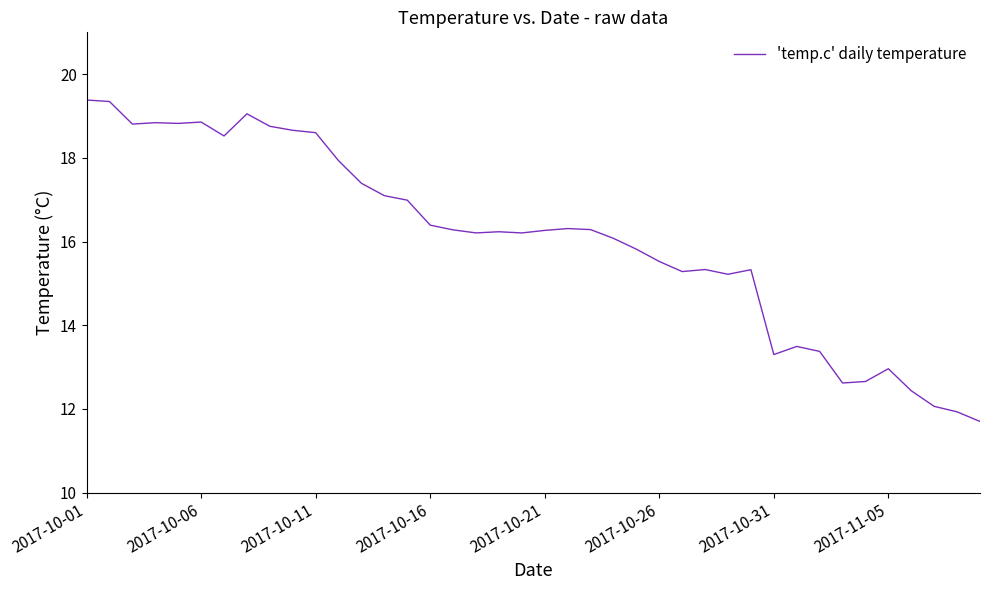

What is the maximum value shown in the chart?

19.4